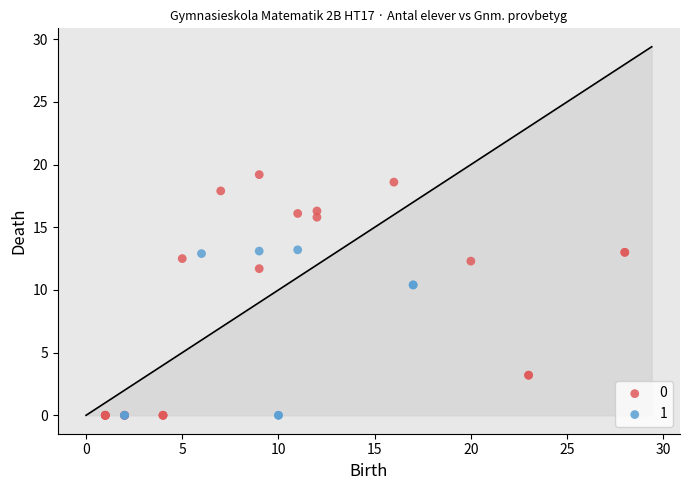

Which series reaches the maximum Y coordinate?

0